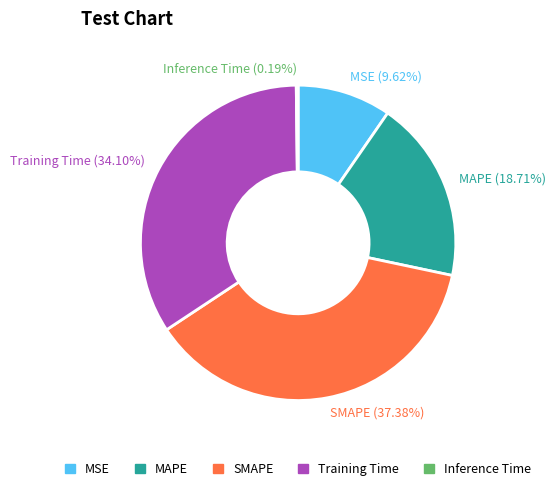

Between SMAPE and MSE, which is larger?

SMAPE